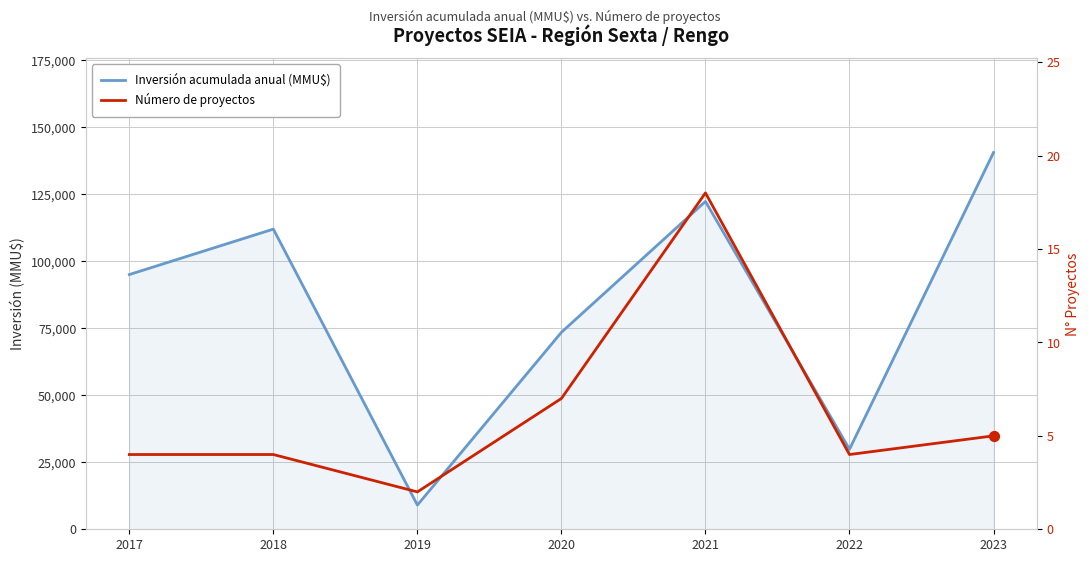

Is the value of Inversión acumulada anual (MMU$) at 2023 greater than the value of Número de proyectos at 2018?

Yes